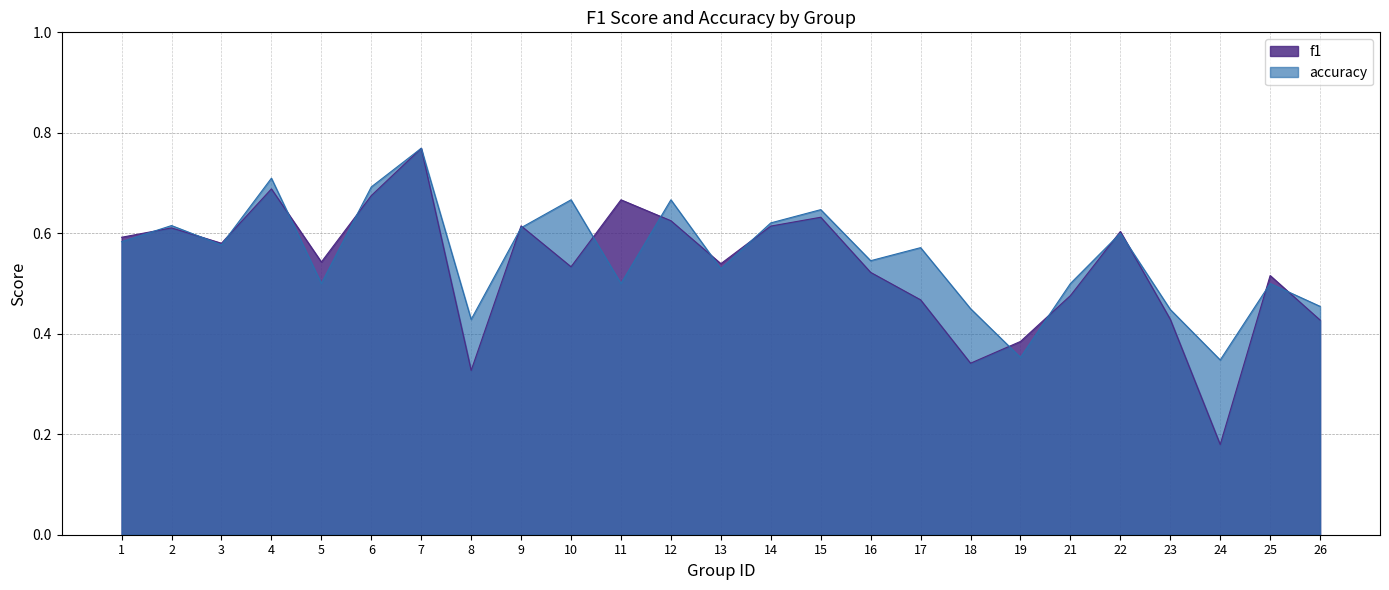

What are all the series names shown in the legend?

f1, accuracy